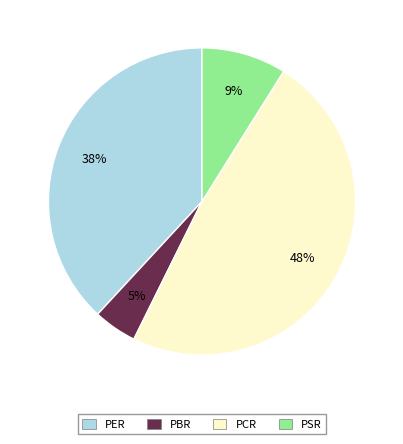

What is the ratio of the value at PER to the value at PCR?

0.8